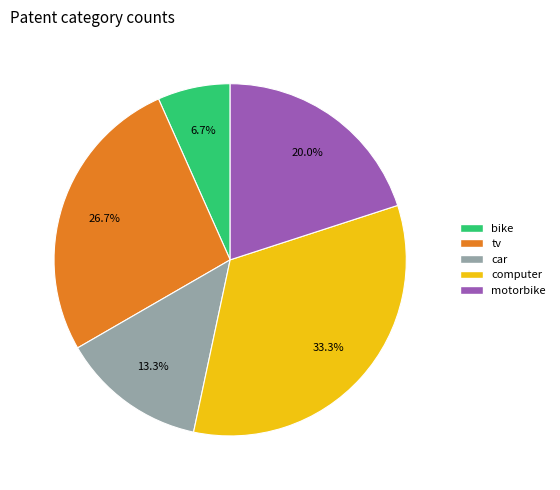

To the nearest percent, what portion does computer represent?

33%